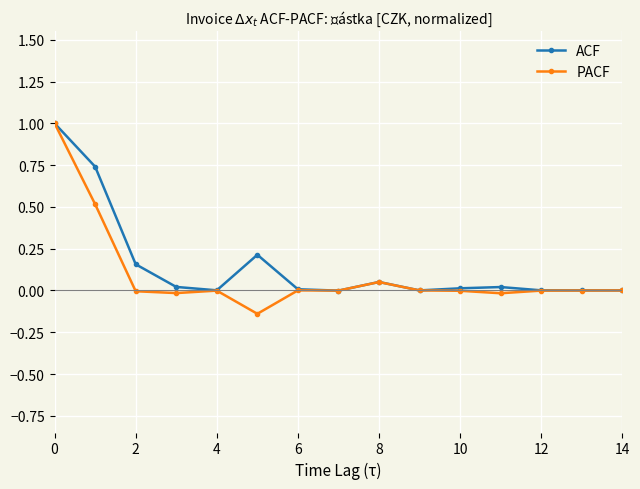

How many lines are shown in the chart?

2